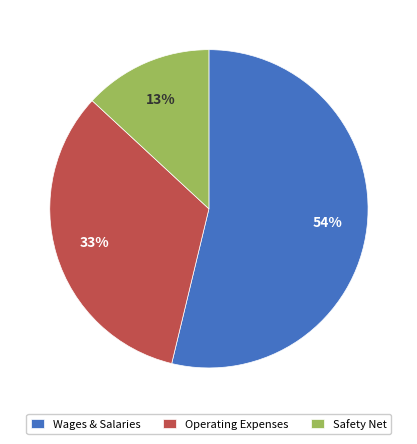

What percentage is the Operating Expenses slice, to the nearest percent?

33%